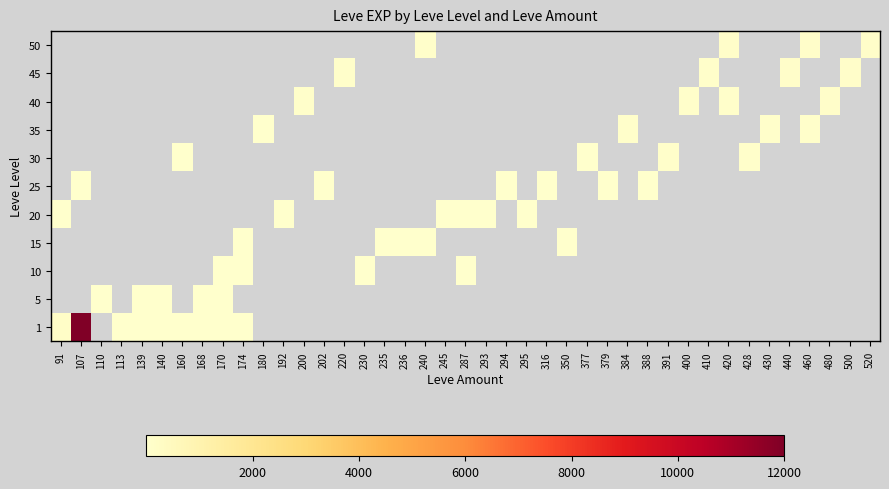

At which category is the sum across all series the highest?

107